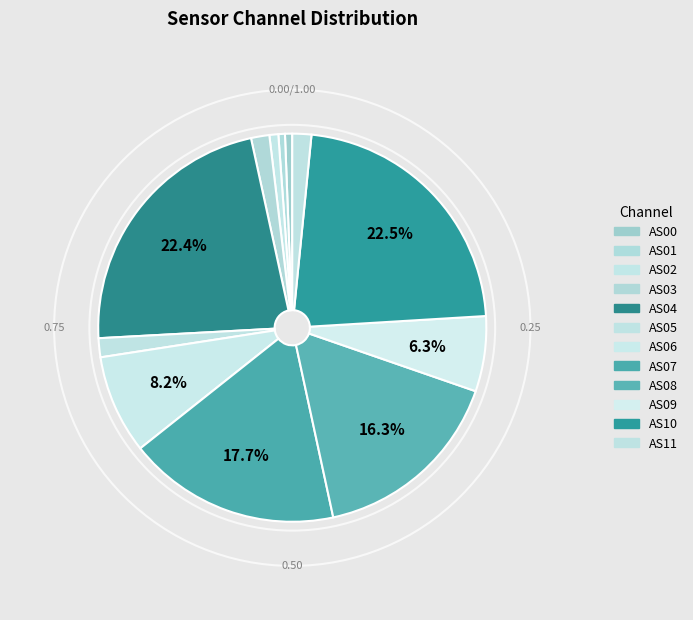

What is the total percentage of AS04 and AS08?

38.8%